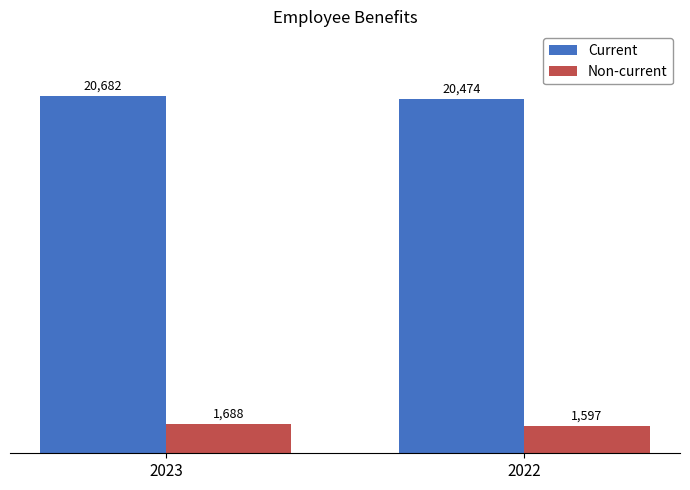

What is the difference between the Current values at 2022 and 2023?

208